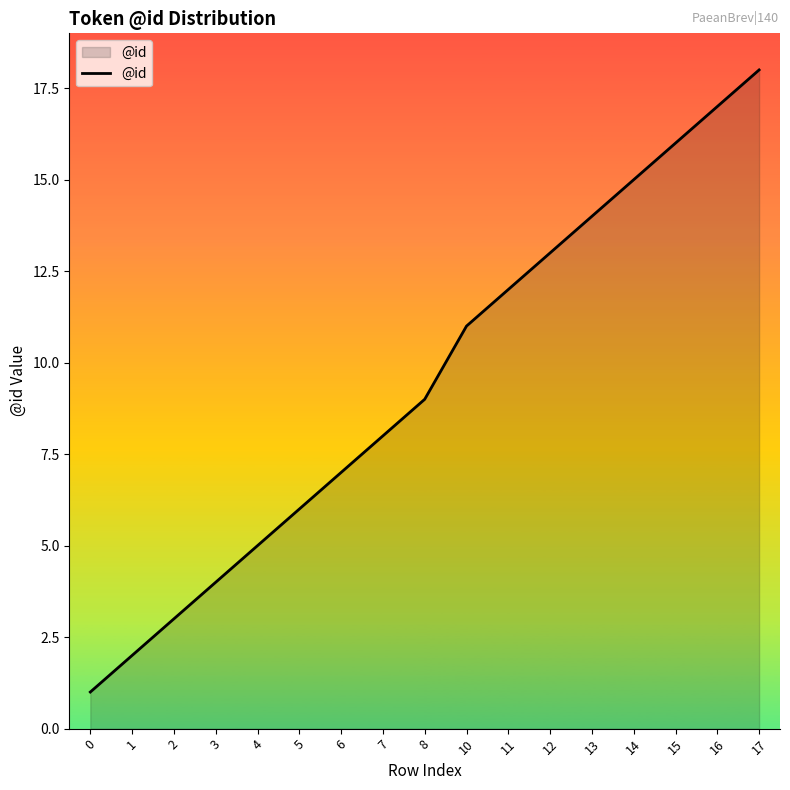

Rank the categories by value from highest to lowest.

17, 16, 15, 14, 13, 12, 11, 10, 8, 7, 6, 5, 4, 3, 2, 1, 0